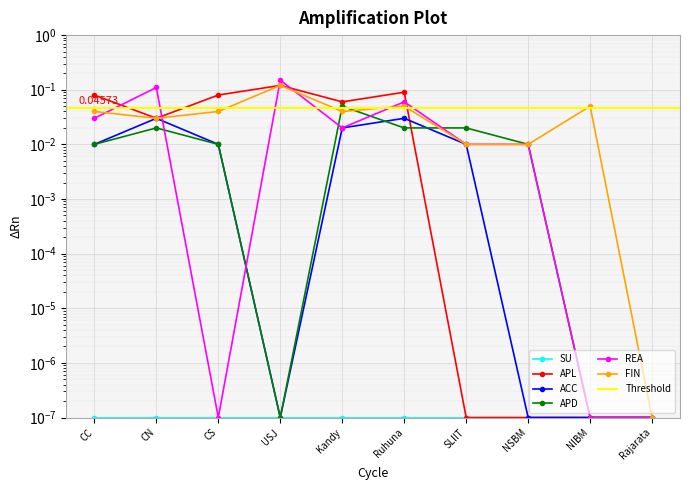

Reading left to right, what are all the values shown in this chart?

APL: 0.1	0.0	0.1	0.1	0.1	0.1	0.0	0.0	0.0	0.0
ACC: 0.0	0.0	0.0	0.0	0.0	0.0	0.0	0.0	0.0	0.0
APD: 0.0	0.0	0.0	0.0	0.1	0.0	0.0	0.0	0.0	0.0
REA: 0.0	0.1	0.0	0.1	0.0	0.1	0.0	0.0	0.0	0.0
FIN: 0.0	0.0	0.0	0.1	0.0	0.1	0.0	0.0	0.1	0.0